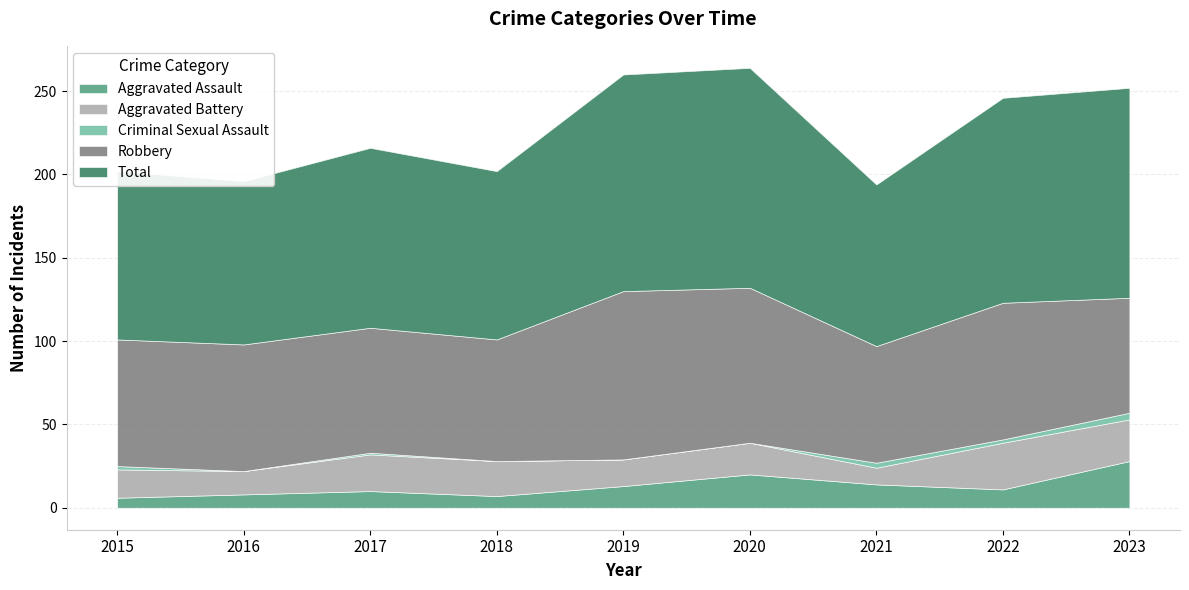

Is the value of Criminal Sexual Assault at 2021 greater than the value of Total at 2022?

No